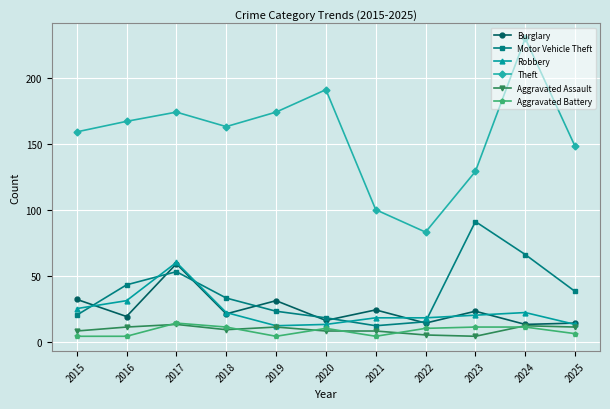

Which series has the widest spread of values?

Theft